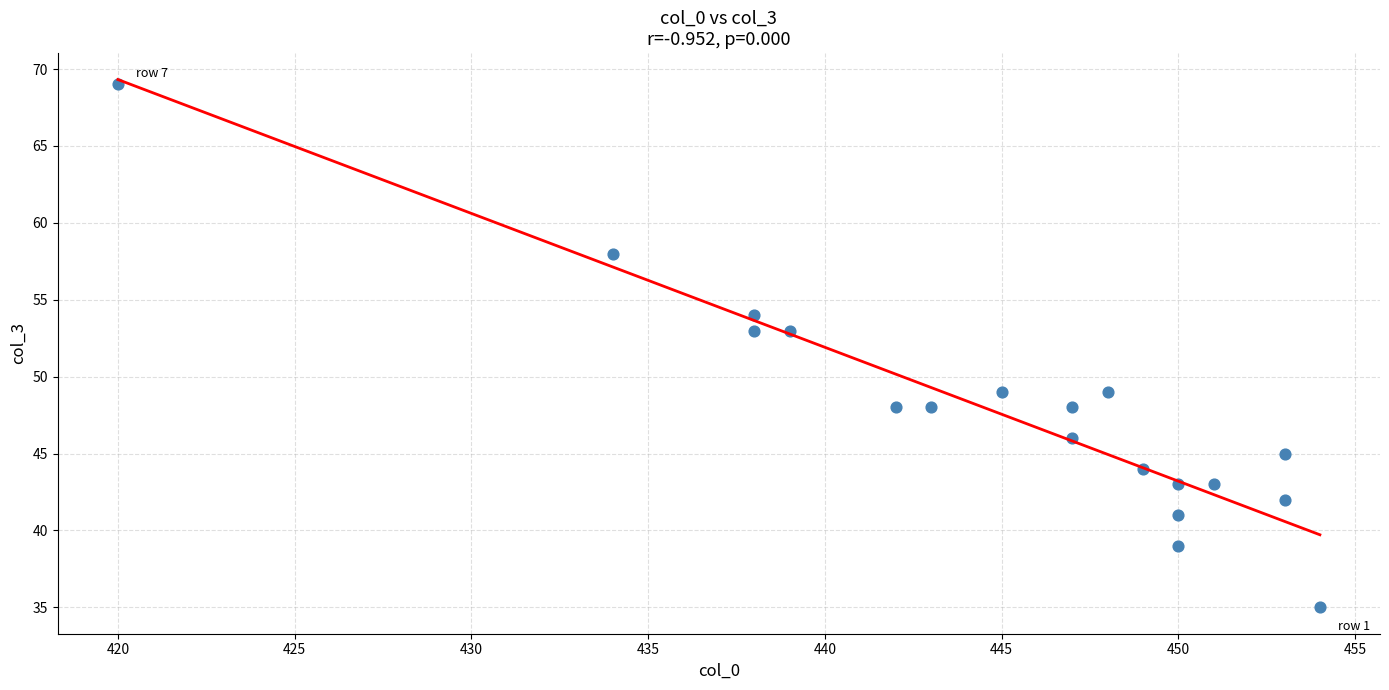

What is the range of Y values (max minus min)?

34